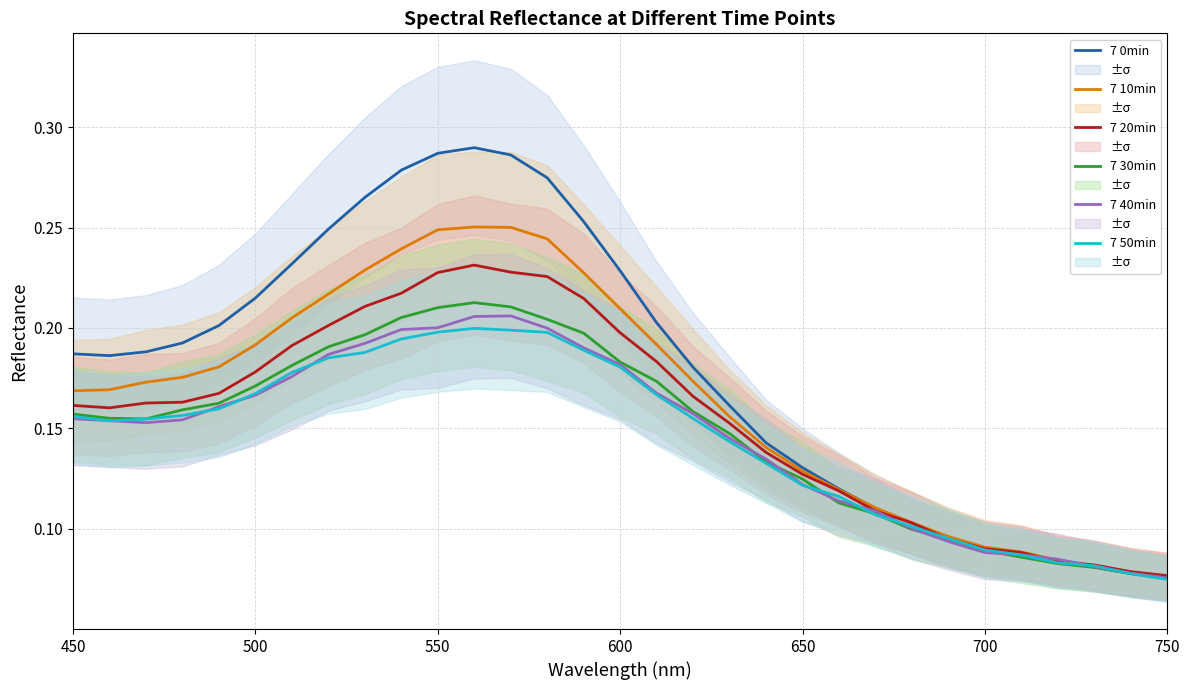

The value of 7 0min at 600 is 0.1. True or false?

False